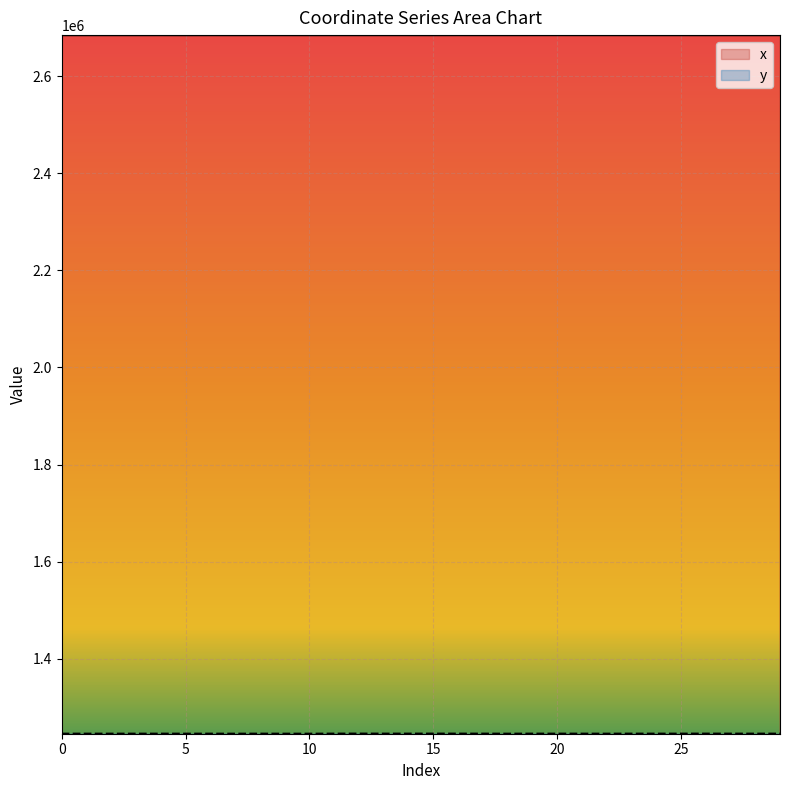

How many interior local valleys does the x series have?

11